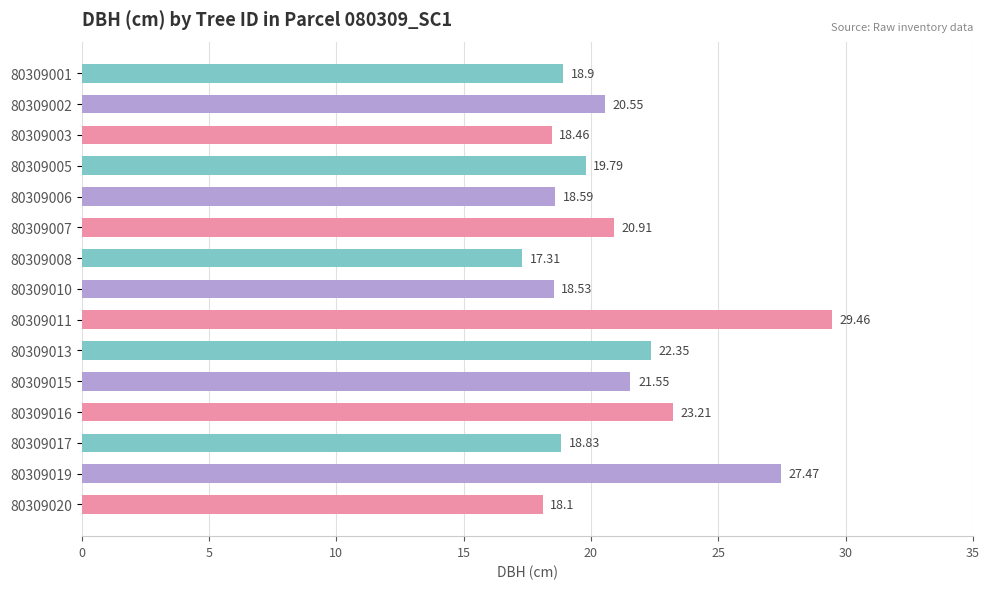

How many bars are there in total?

15